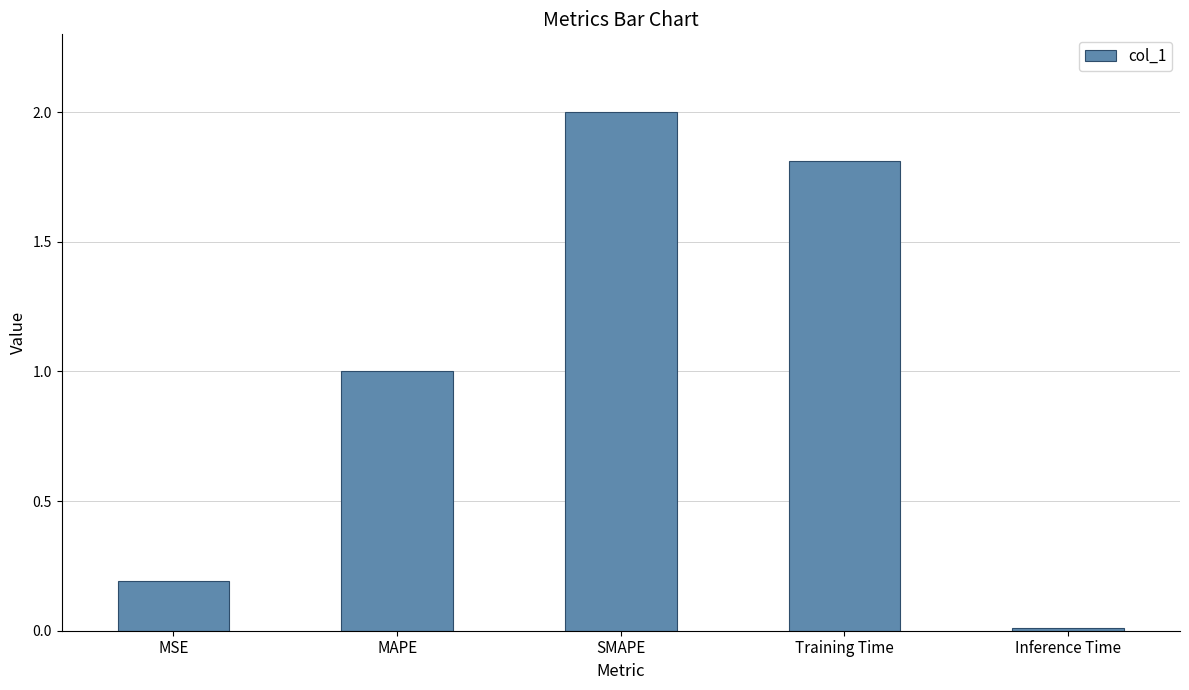

What is the label of the 1st bar from the right?

Inference Time